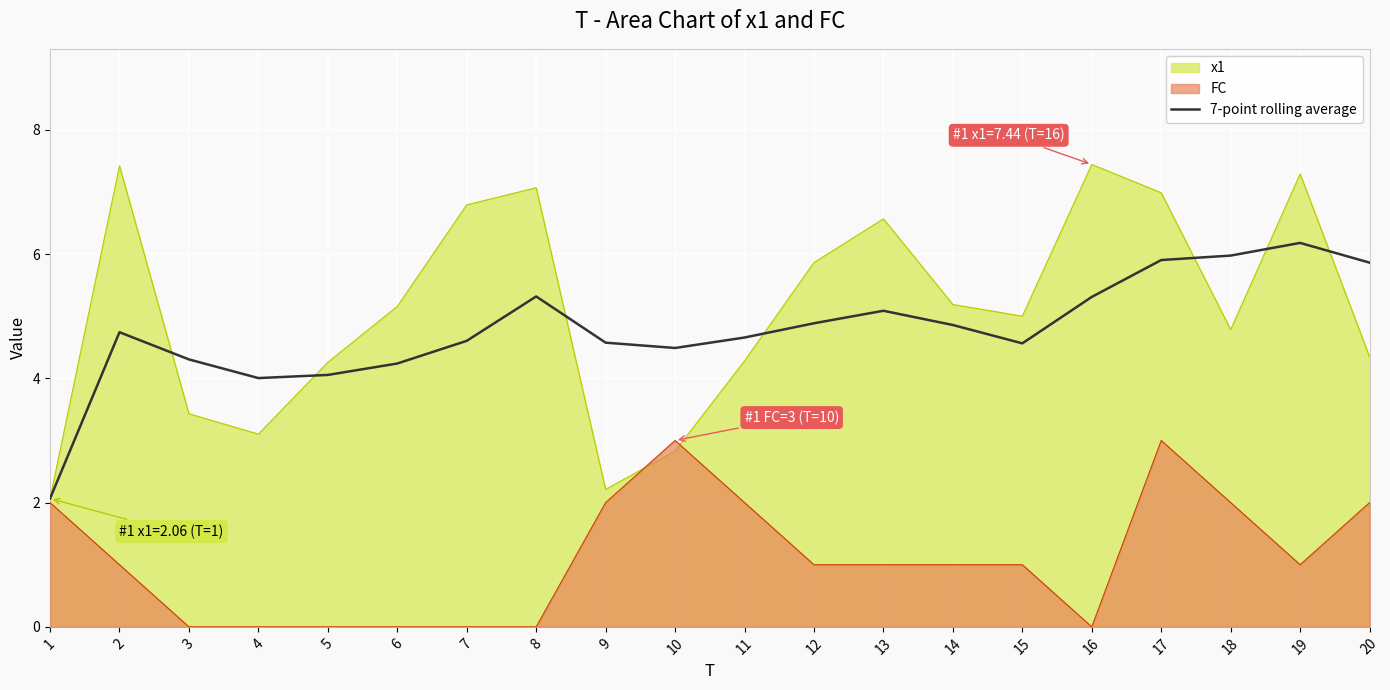

List the series in order of their peak value, lowest first.

FC, 7-point rolling average, x1